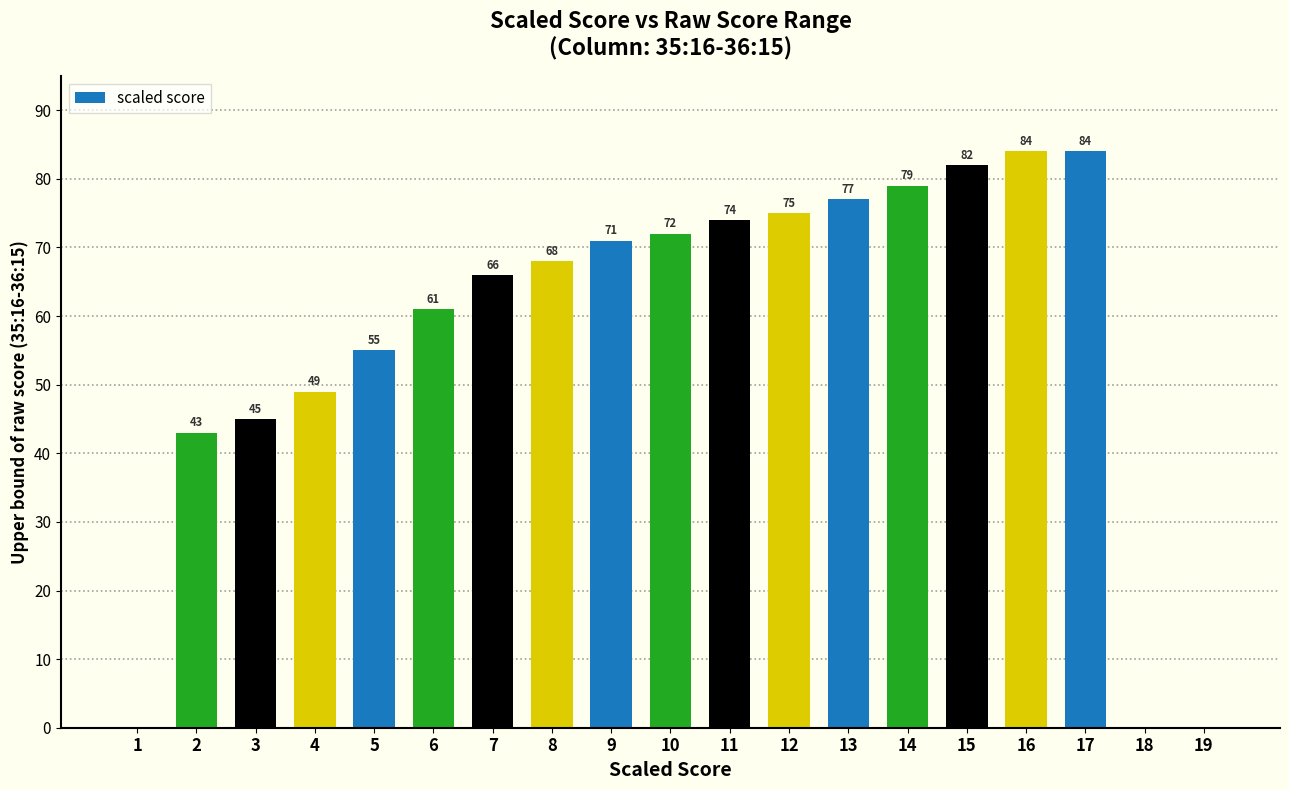

Count the number of data series in this chart.

1